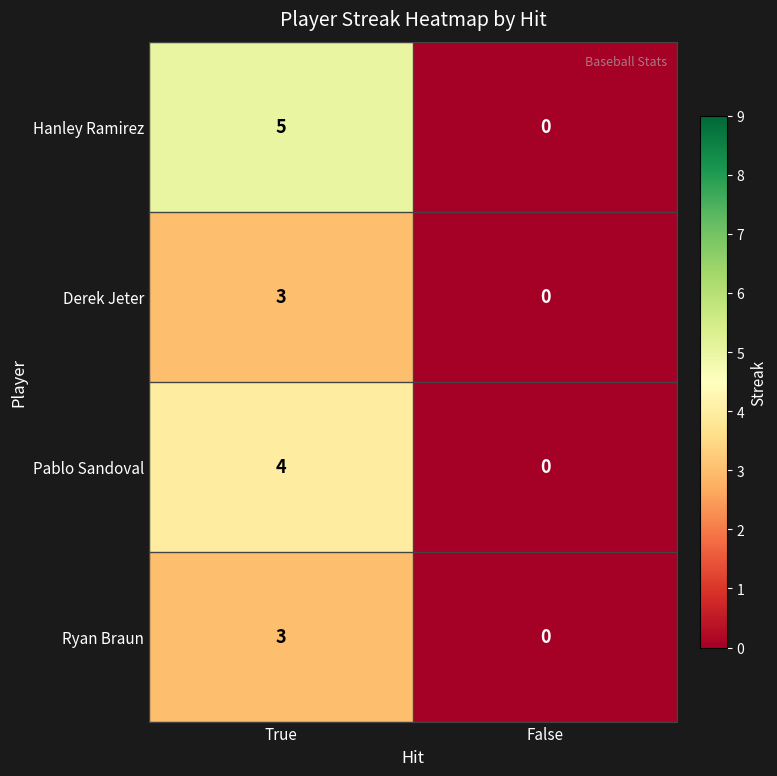

What is the sum of the Hanley Ramirez values at True and False?

5